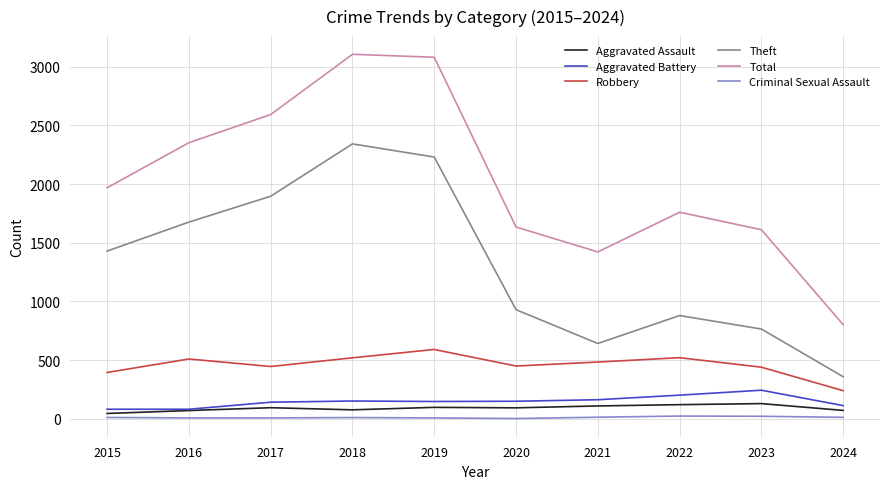

The Aggravated Assault series shows 110 at 2021. True or false?

True